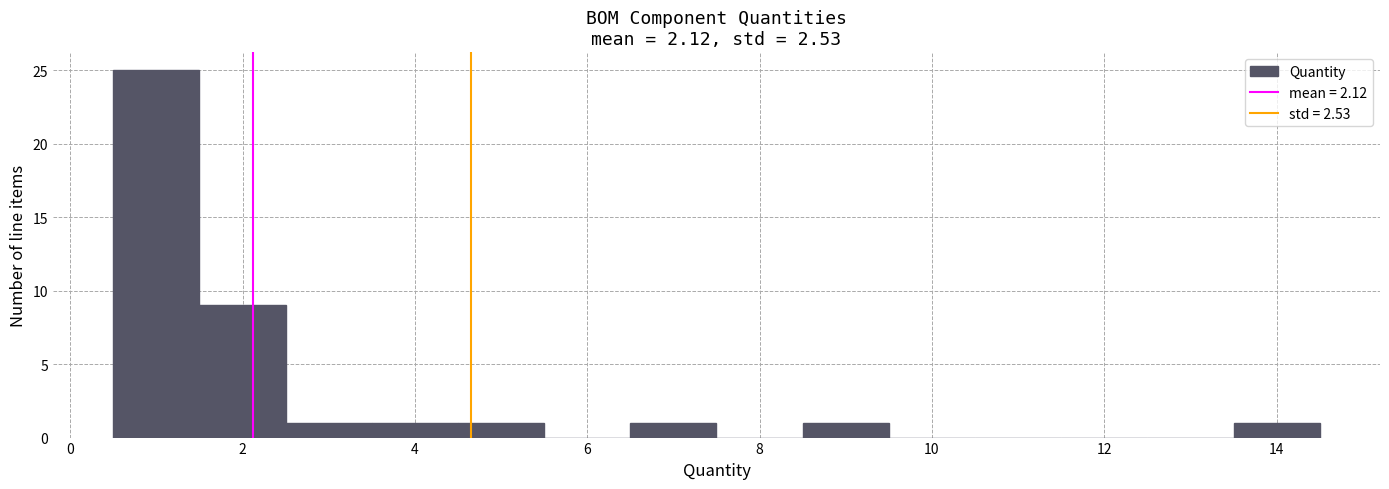

Reading left to right, list every bar in this chart as the range it spans on the x-axis followed by its height. Neither the bar edges nor the heights are printed on the chart, so give them approximately, as read against the axes.

0.5 to 1.5: 25
1.5 to 2.5: 9
2.5 to 3.5: 1
3.5 to 4.5: 1
4.5 to 5.5: 1
5.5 to 6.5: 0
6.5 to 7.5: 1
7.5 to 8.5: 0
8.5 to 9.5: 1
9.5 to 10.5: 0
10.5 to 11.5: 0
11.5 to 12.5: 0
12.5 to 13.5: 0
13.5 to 14.5: 1